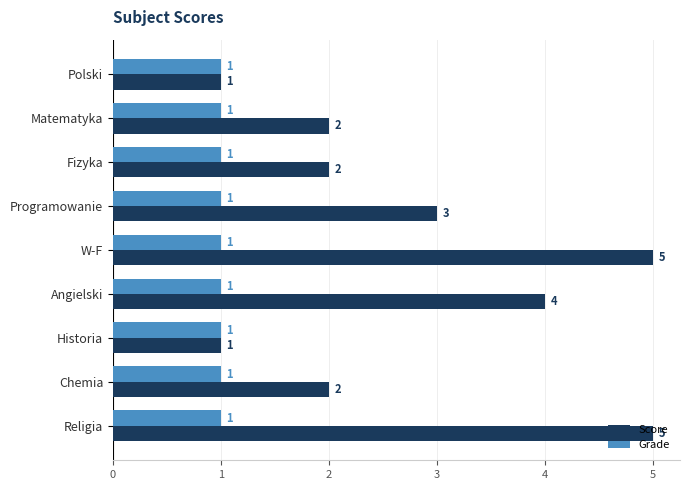

What is the difference between the maximum and second lowest values in the Score series?

4